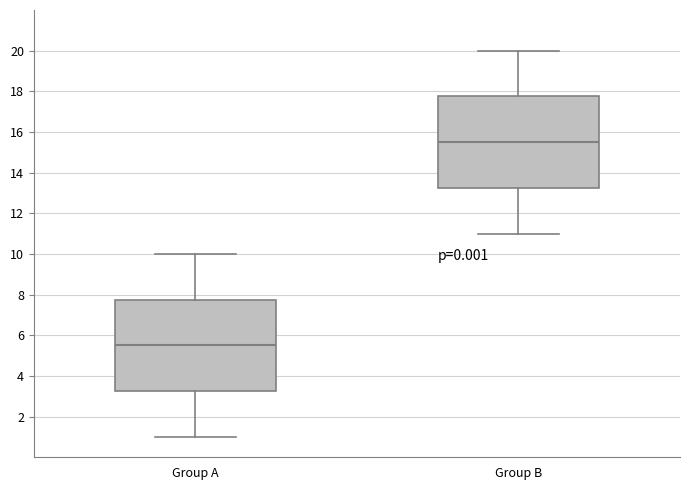

Reading left to right, read every box against the y-axis: the position of its median line, the range the box covers, and the ends of its whiskers. The values are not printed on the chart, so give them approximately, as read against the axis.

Group A: median 5.6, box 3.2 to 7.8, whiskers 1.0 to 10.0
Group B: median 15.6, box 13.2 to 17.8, whiskers 11.0 to 20.0